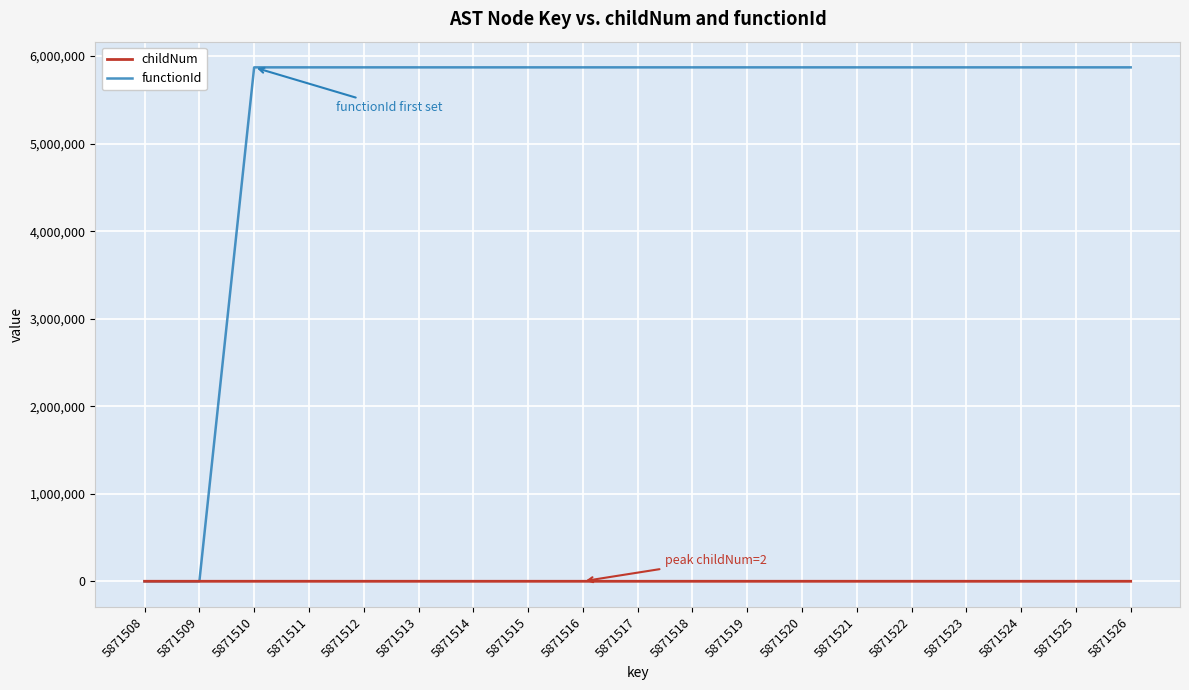

Which series has the widest spread of values?

functionId